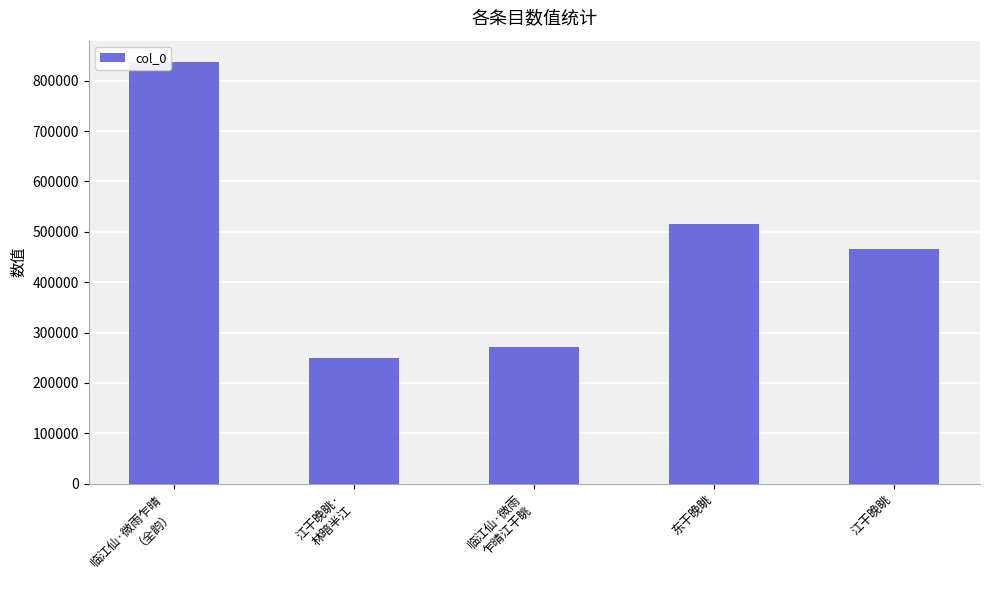

List the labels in order of value, largest first.

临江仙·微雨乍晴
（全韵）, 东干晚眺, 江干晚眺, 临江仙·微雨
乍晴江干眺, 江干晚眺·
林暗半江